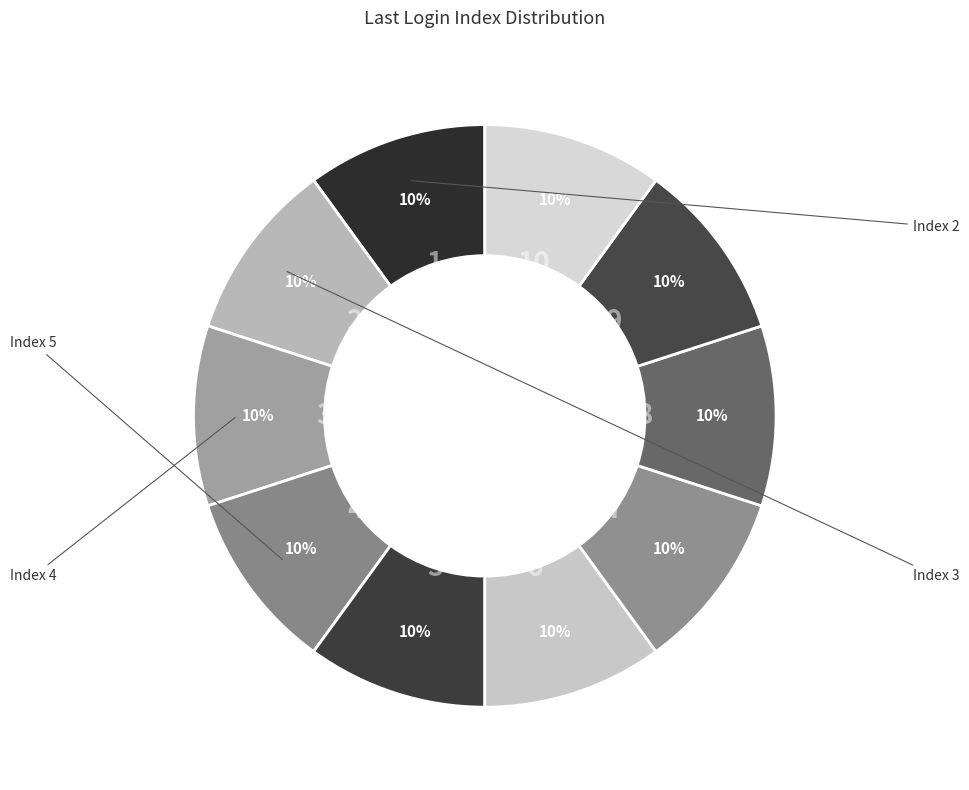

How many slices are in this pie chart?

10